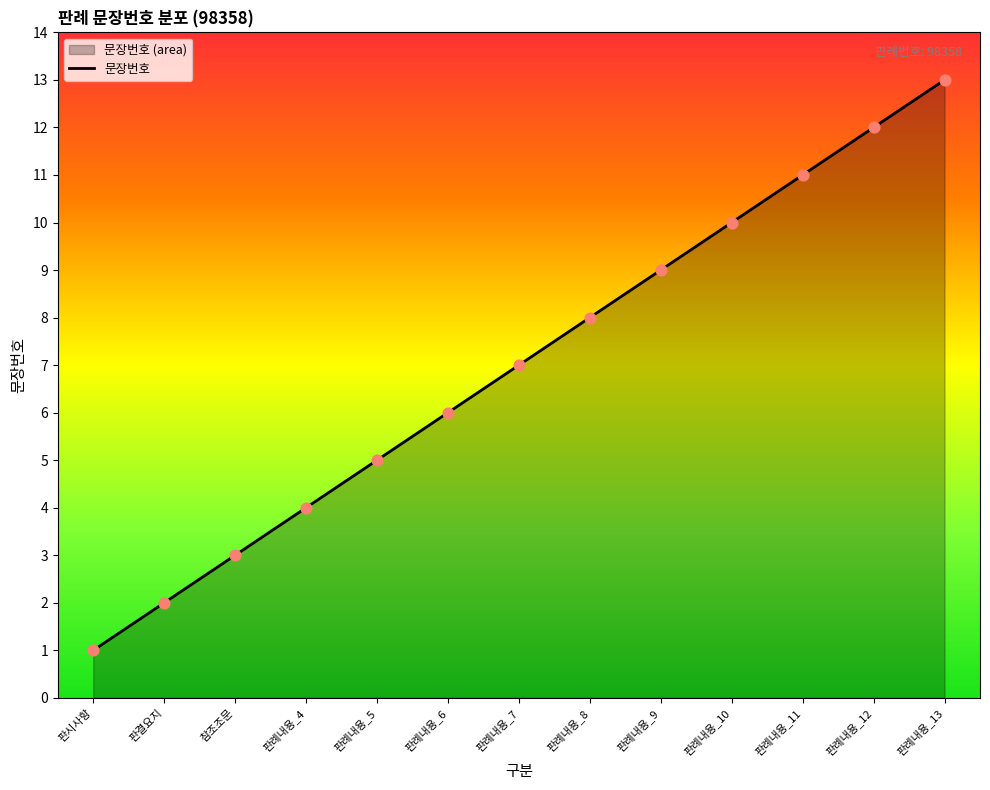

Between 판례내용_12 and 판례내용_6, which is larger?

판례내용_12